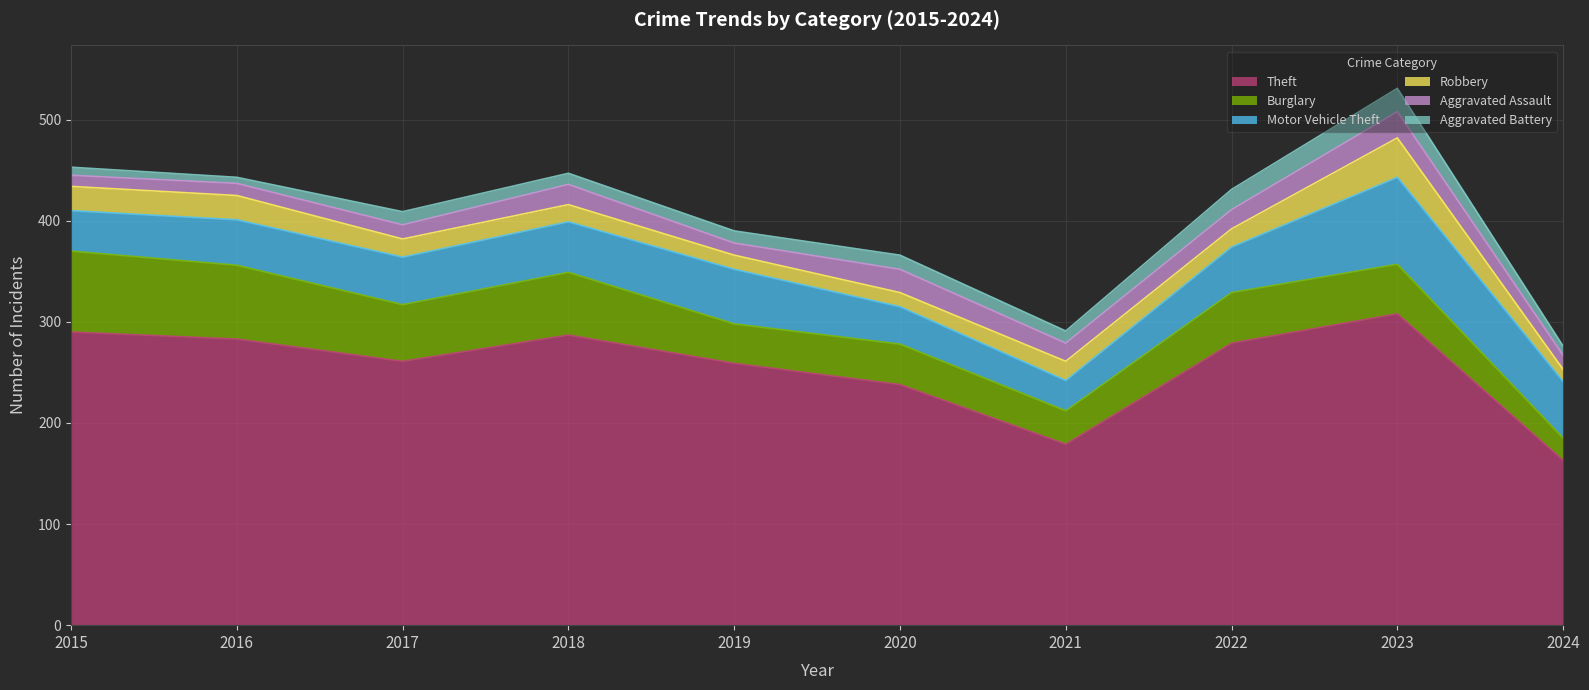

Read the Aggravated Assault value at 2020, to the nearest 10.

20